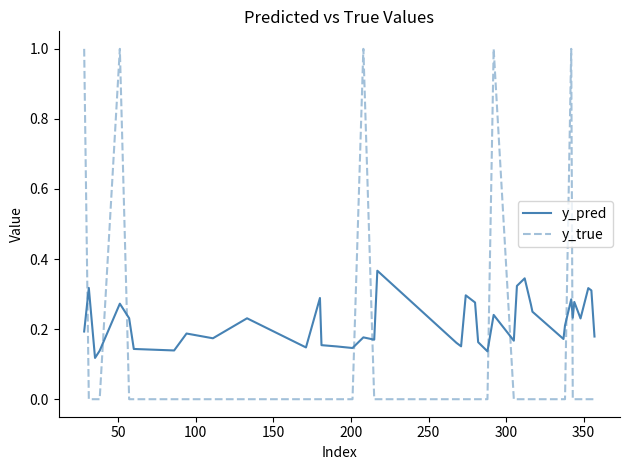

Which series has the largest total across all categories?

y_pred